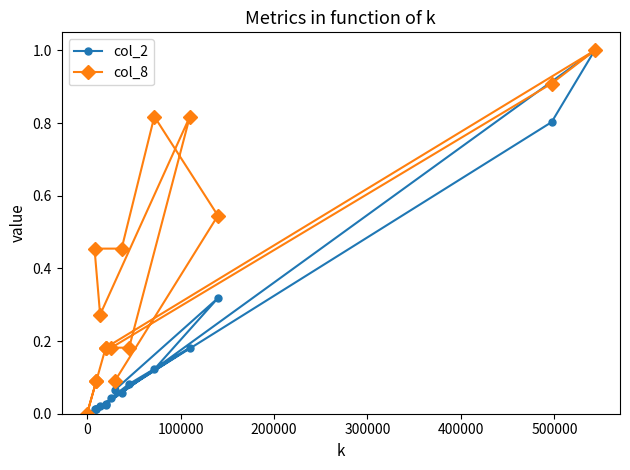

What are all the series names shown in the legend?

col_2, col_8